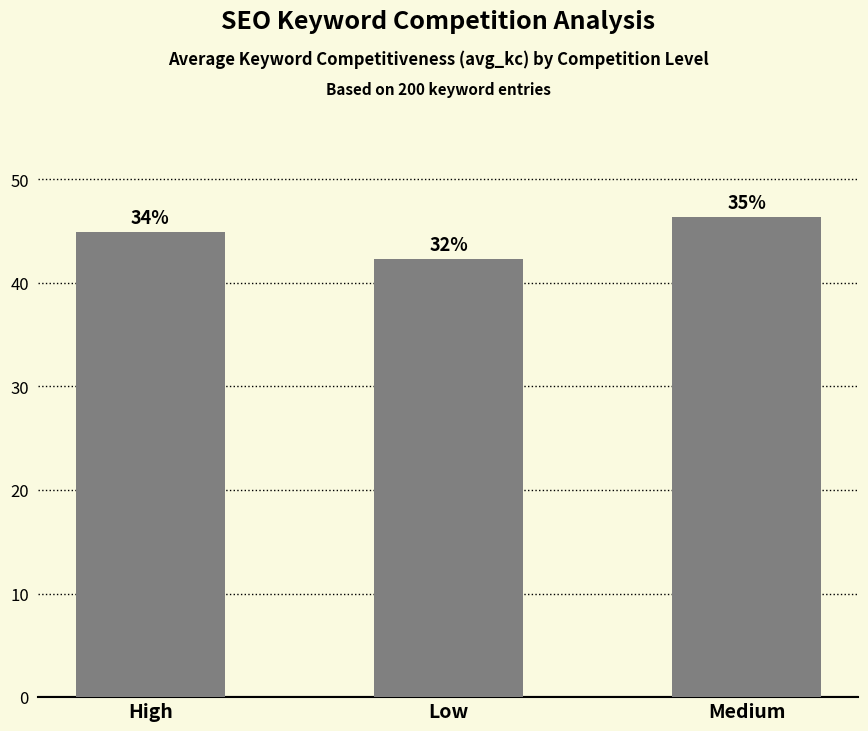

True or false: the data shows 46.4 at Medium.

True